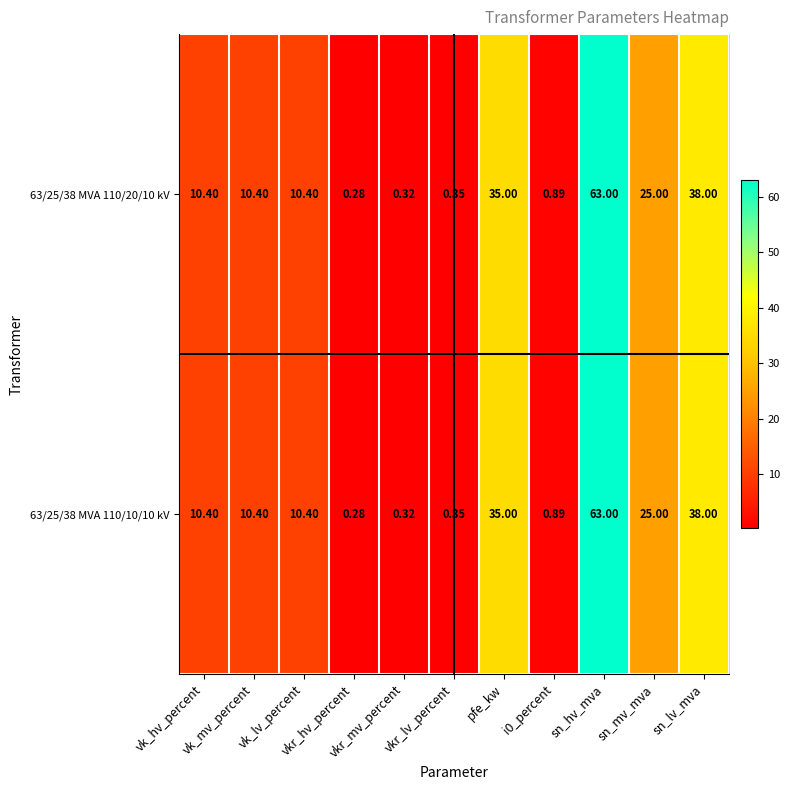

Reading right to left, extract all data points from this chart.

63/25/38 MVA 110/20/10 kV: sn_lv_mva=38.0	sn_mv_mva=25.0	sn_hv_mva=63.0	i0_percent=0.9	pfe_kw=35.0	vkr_lv_percent=0.3	vkr_mv_percent=0.3	vkr_hv_percent=0.3	vk_lv_percent=10.4	vk_mv_percent=10.4	vk_hv_percent=10.4
63/25/38 MVA 110/10/10 kV: sn_lv_mva=38.0	sn_mv_mva=25.0	sn_hv_mva=63.0	i0_percent=0.9	pfe_kw=35.0	vkr_lv_percent=0.3	vkr_mv_percent=0.3	vkr_hv_percent=0.3	vk_lv_percent=10.4	vk_mv_percent=10.4	vk_hv_percent=10.4